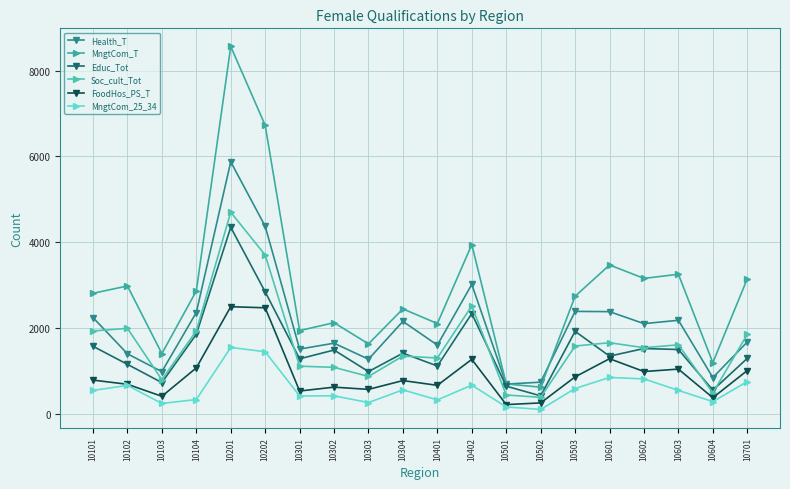

How many data points does each series have?

20